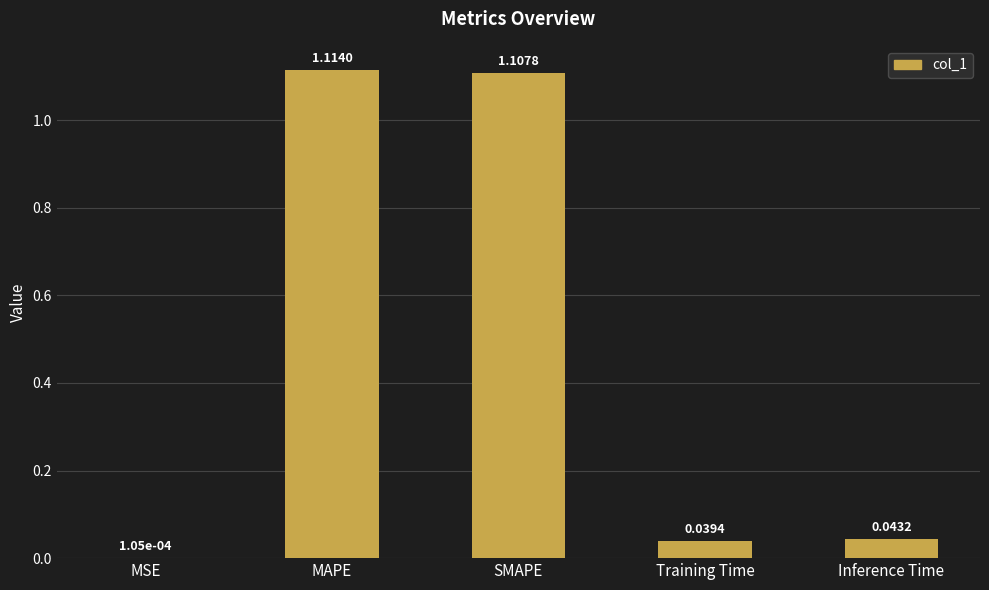

At which label is the value closest to 0?

MSE